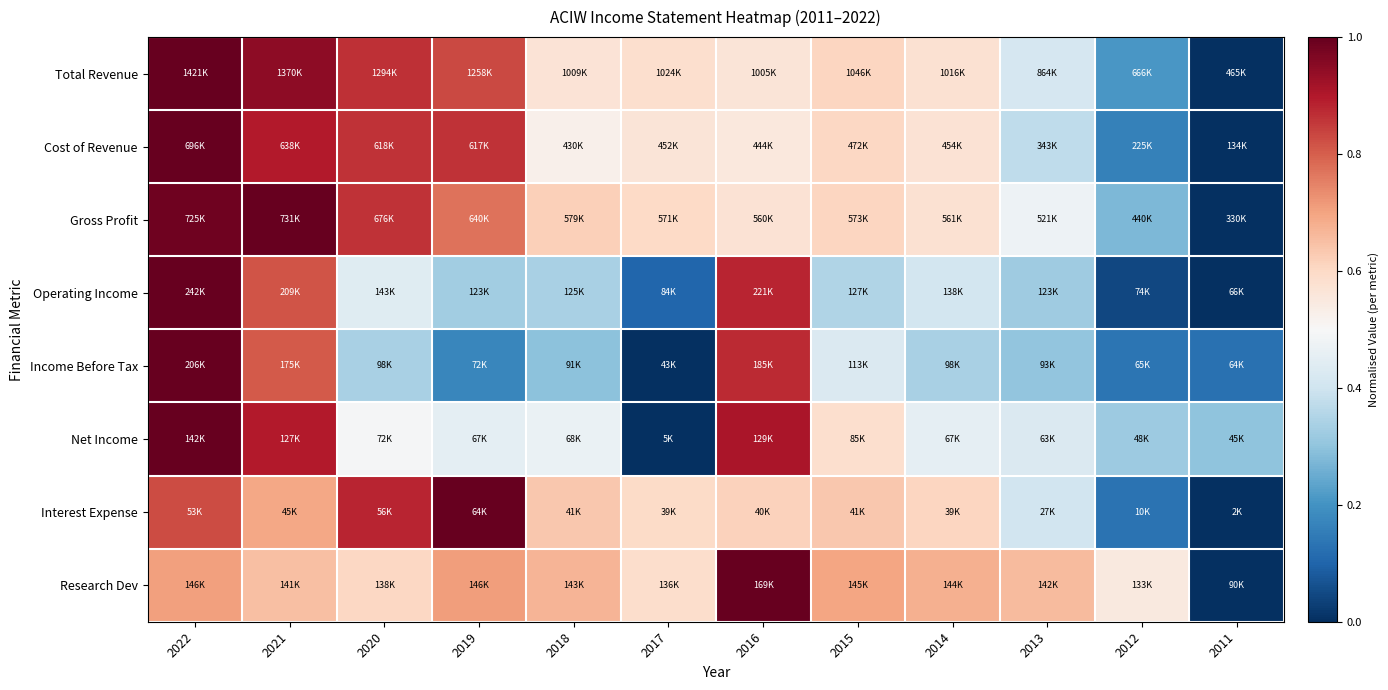

At how many categories does at least one series exceed 0?

12